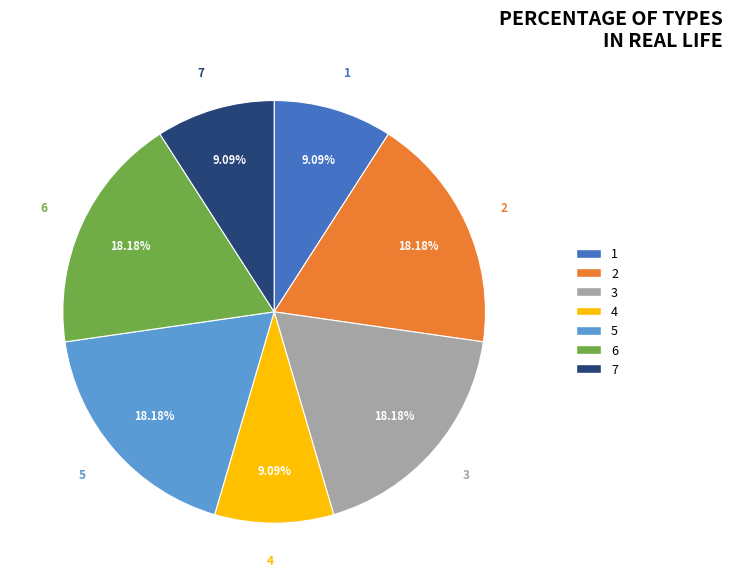

What is the total percentage of 5 and 2?

36.4%